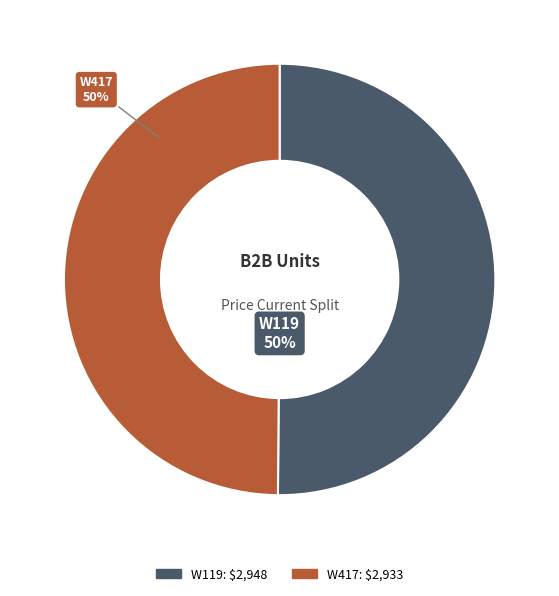

Approximately how many times larger is the value at W119 compared to W417?

1.0